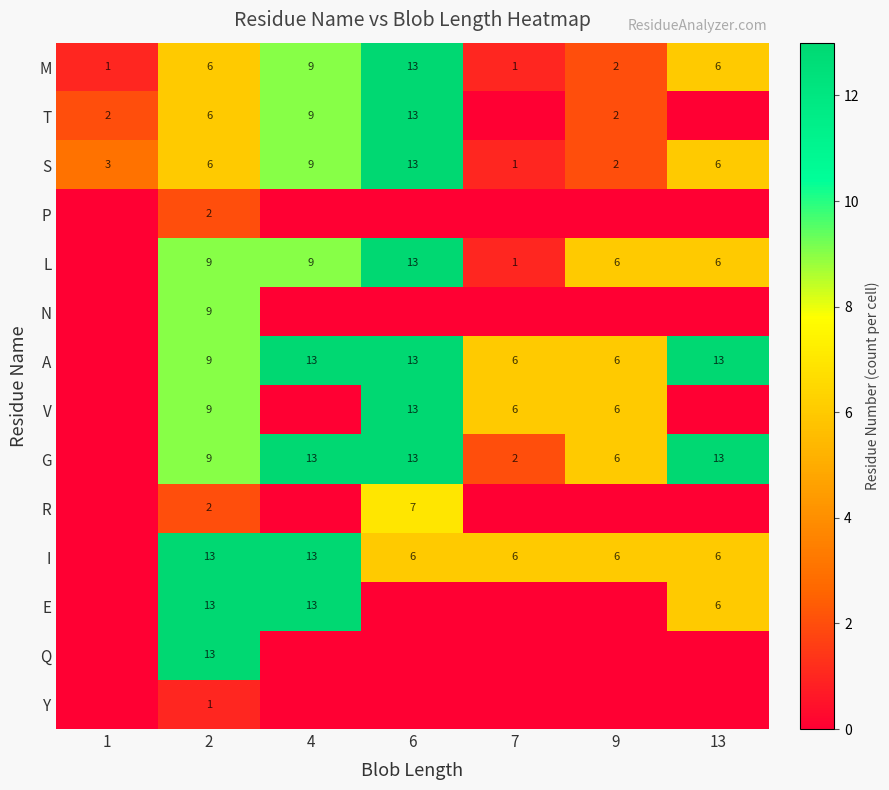

What is the difference between the L values at 4 and 9?

3